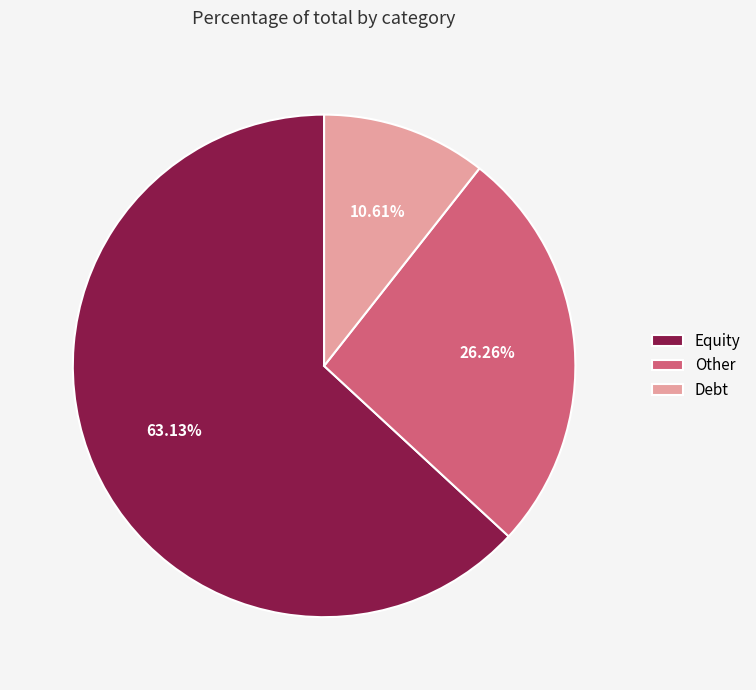

Approximately how many times larger is the value at Debt compared to Other?

0.4